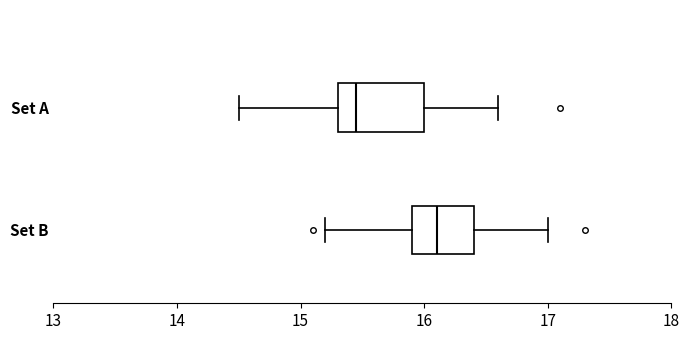

Which box is the widest, from its left edge to its right edge?

Set A